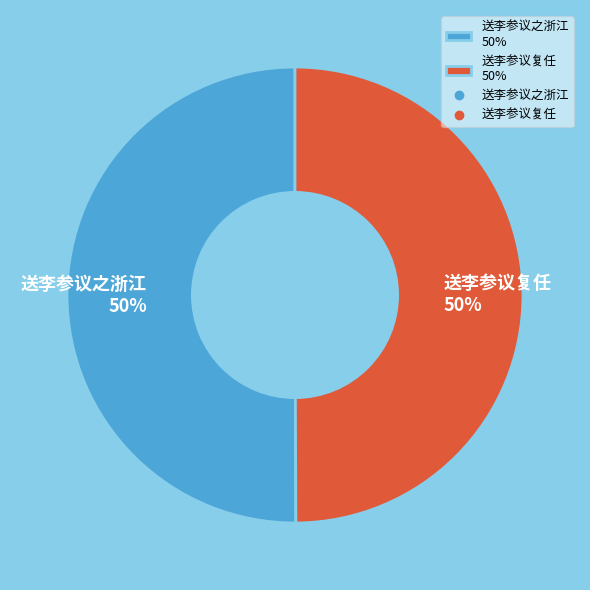

Approximately how many times larger is the value at 送李参议复任 compared to 送李参议之浙江?

1.0